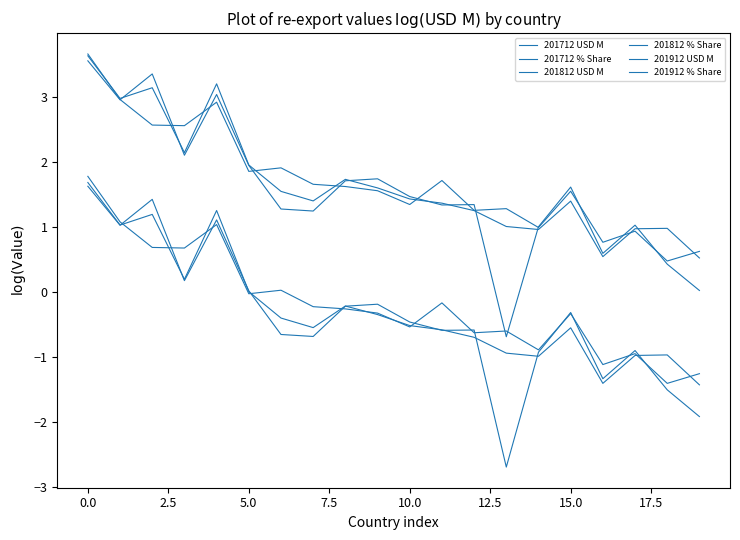

In 201812 % Share, how many points are lower than both neighbors (excluding endpoints)?

5